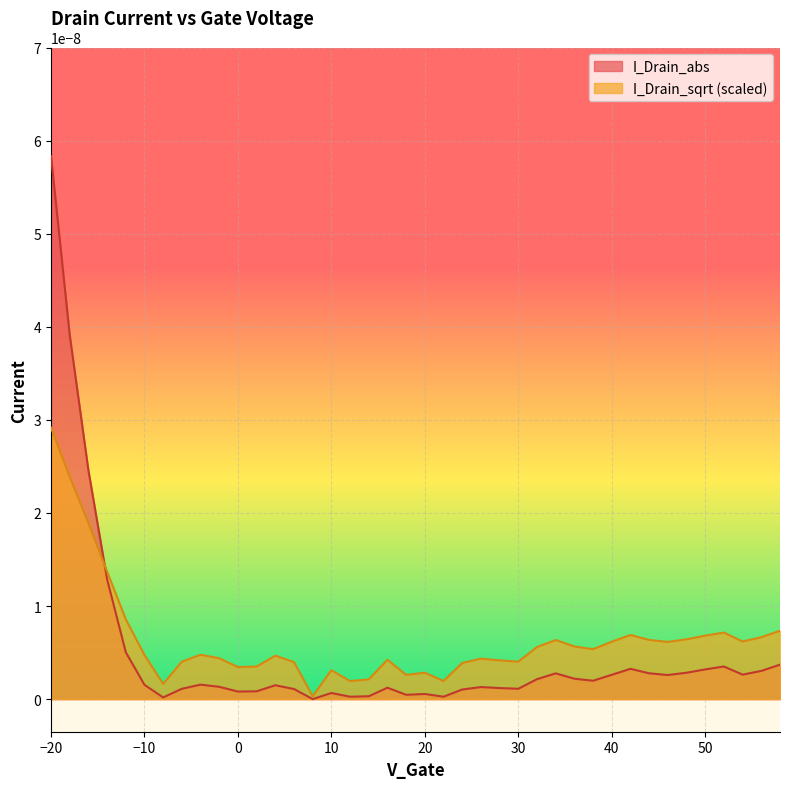

Rank the categories by value from highest to lowest.

-20, -18, -16, -14, -12, 58, 52, 42, 50, 56, 48, 44, 34, 54, 40, 46, 36, 32, 38, -4, -10, 4, -2, 26, 16, 28, -6, 30, 6, 24, 2, 0, 10, 20, 18, 14, 22, 12, -8, 8